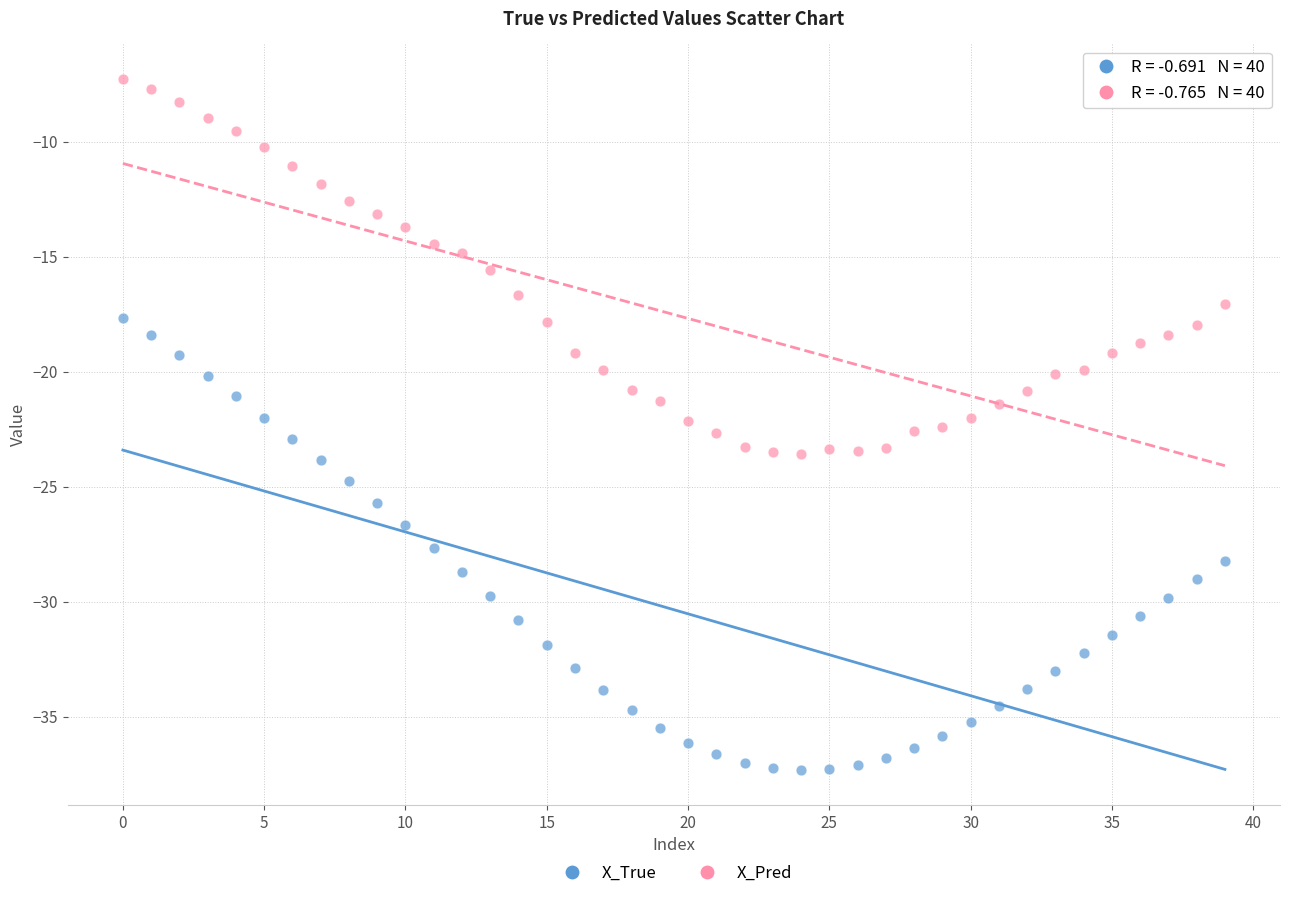

Which series contains the lowest Y value?

X_True